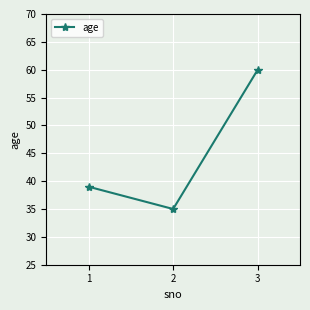

Reading right to left, list all the values displayed in this chart.

60	35	39